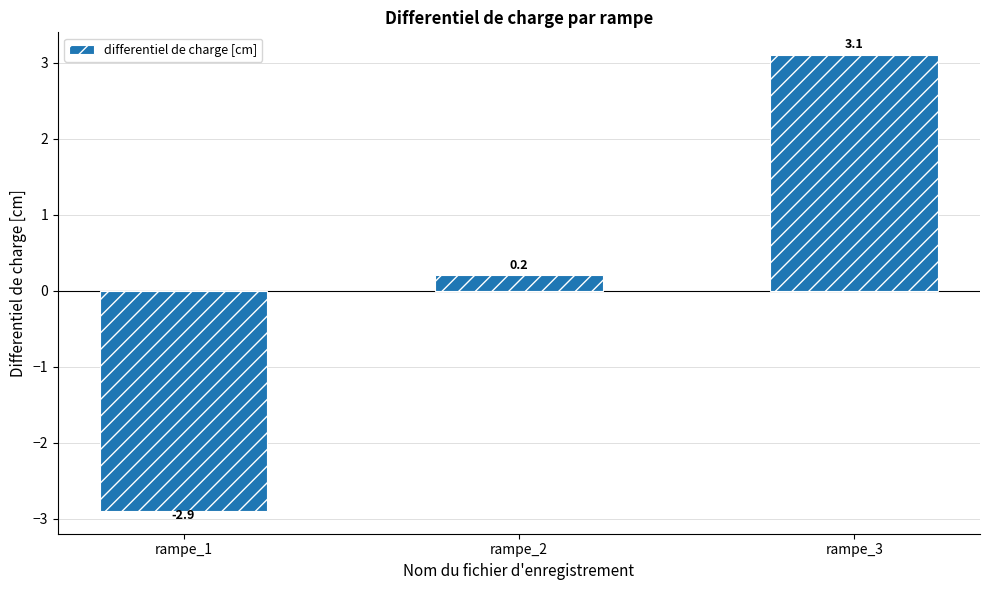

Reading left to right, extract all data points from this chart.

-2.9	0.2	3.1